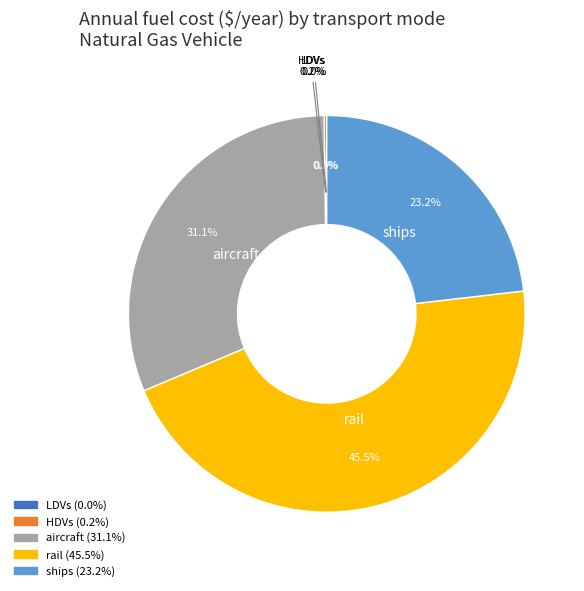

To the nearest percent, what portion does rail represent?

46%